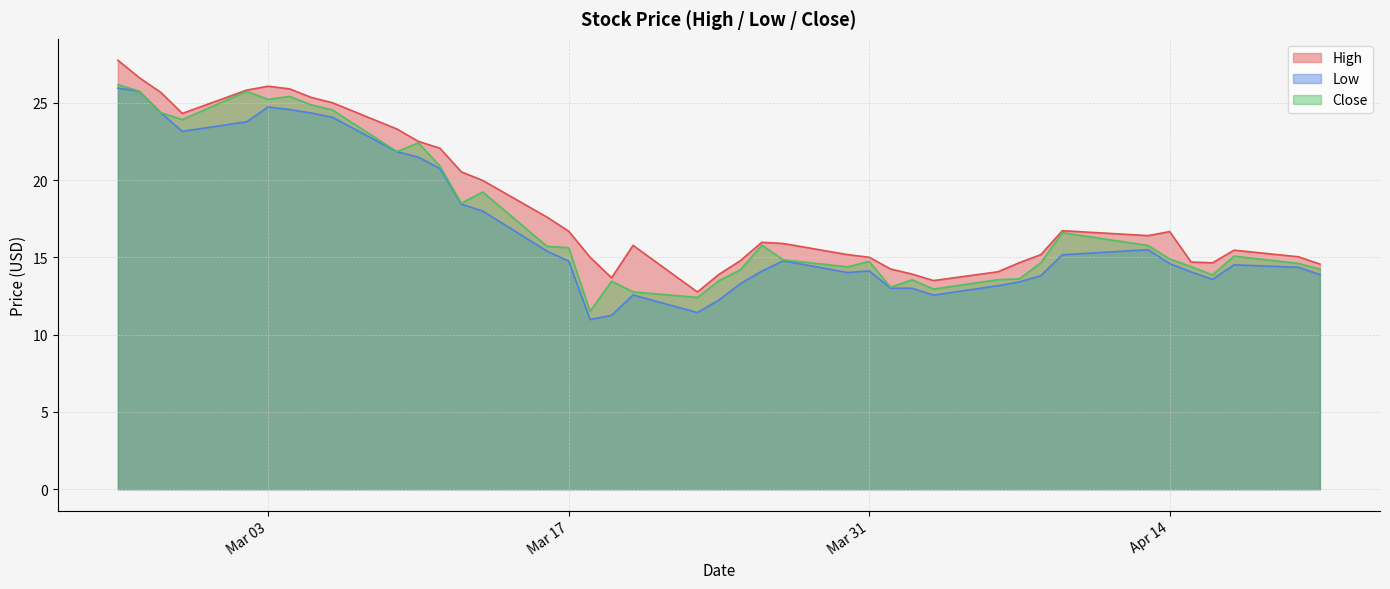

What is the greatest value displayed?

27.8